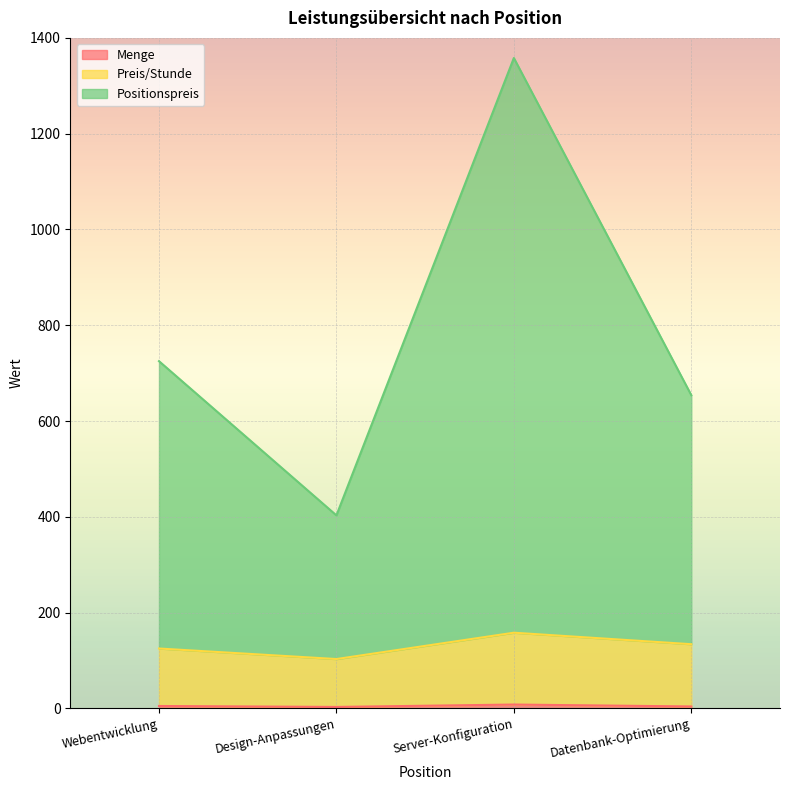

Which series has the largest total across all categories?

Positionspreis